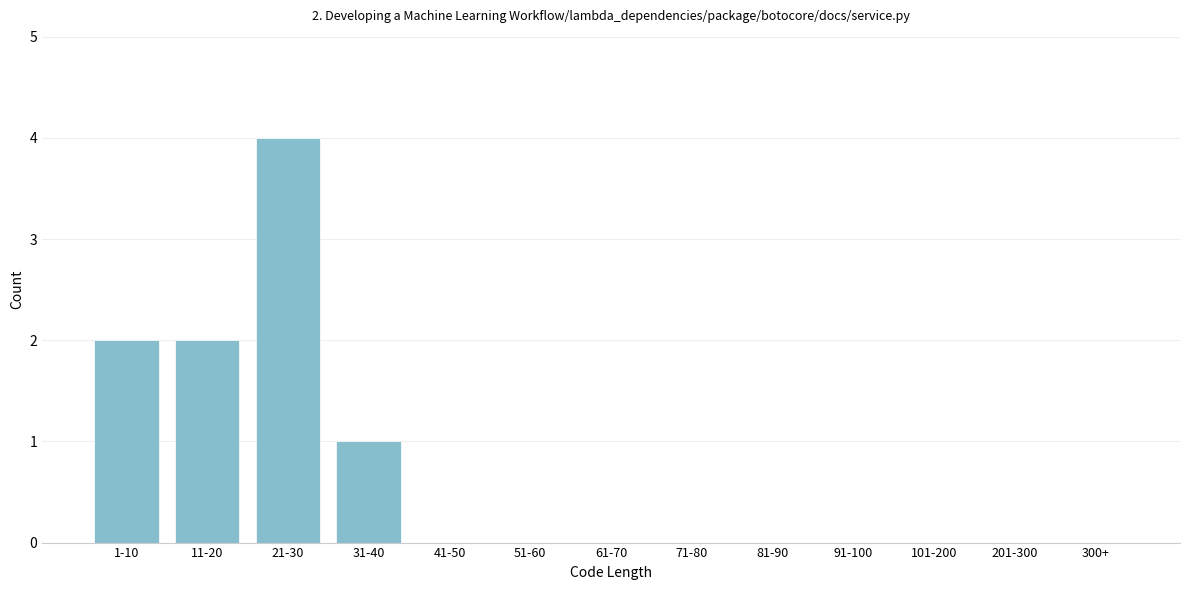

Reading left to right, list all the values displayed in this chart.

1-10=2	11-20=2	21-30=4	31-40=1	41-50=0	51-60=0	61-70=0	71-80=0	81-90=0	91-100=0	101-200=0	201-300=0	300+=0